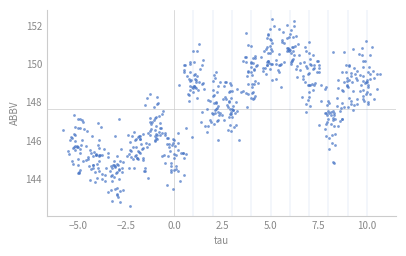

What is the range of Y values (max minus min)?

9.8